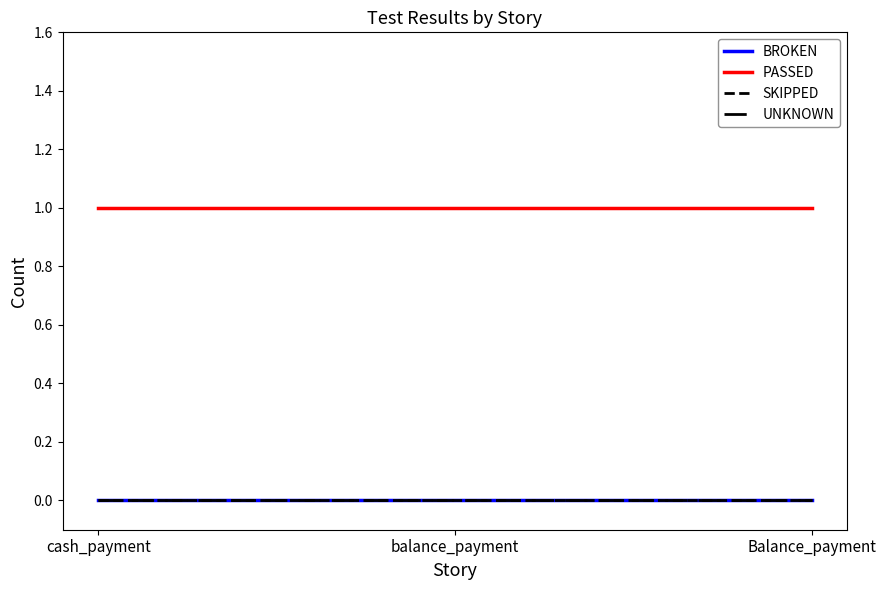

Is this an area chart (filled region under the line)?

No